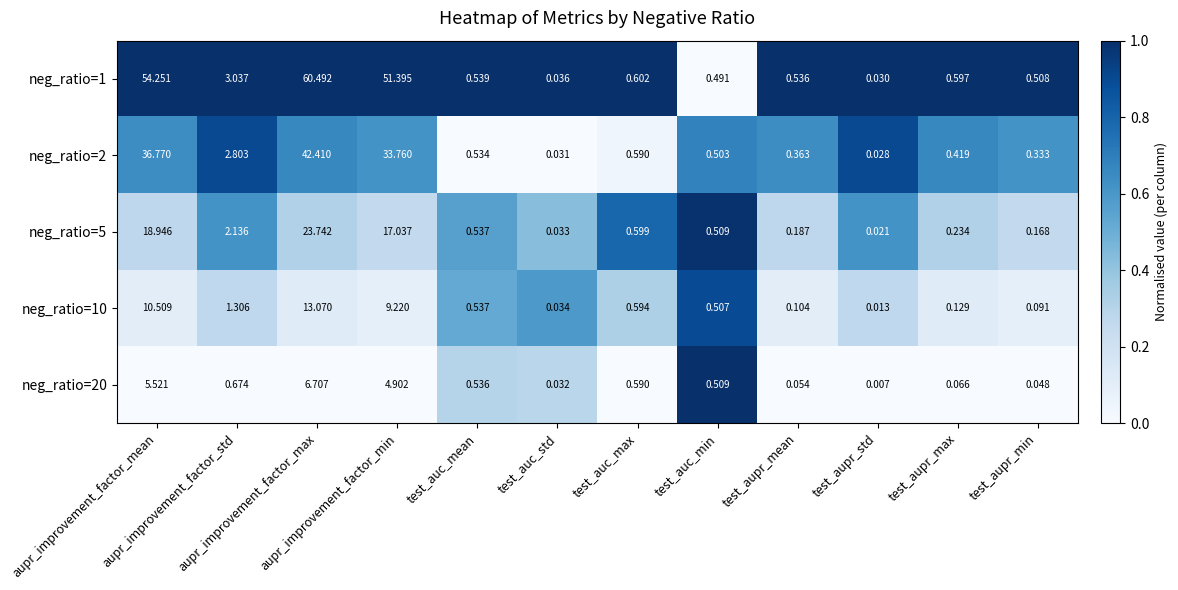

Which series has the widest spread of values?

neg_ratio=1